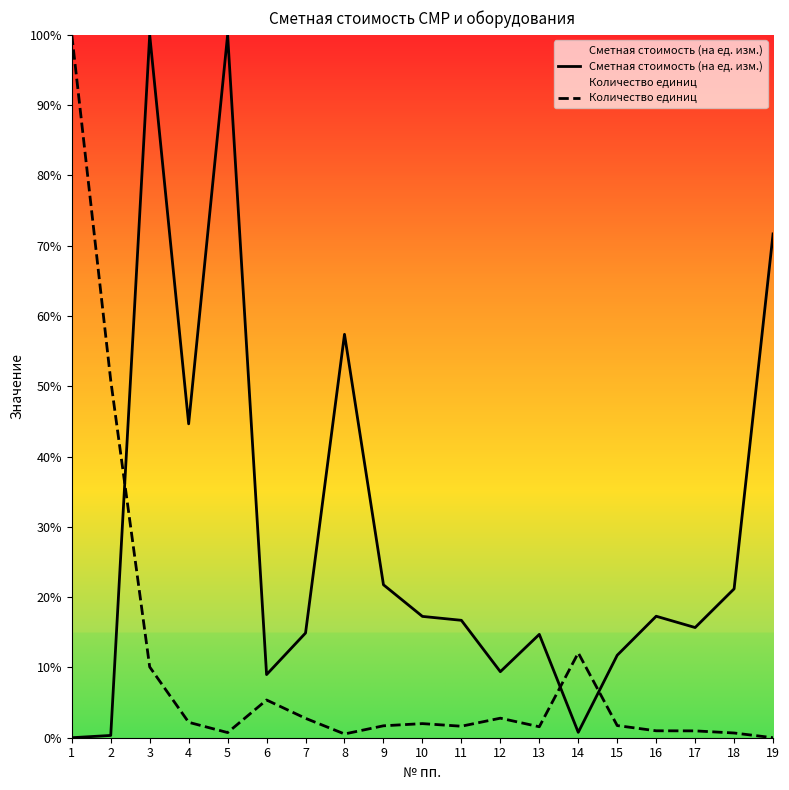

Is it true that Сметная стоимость (на ед. изм.) equals 7.3 at 7?

False